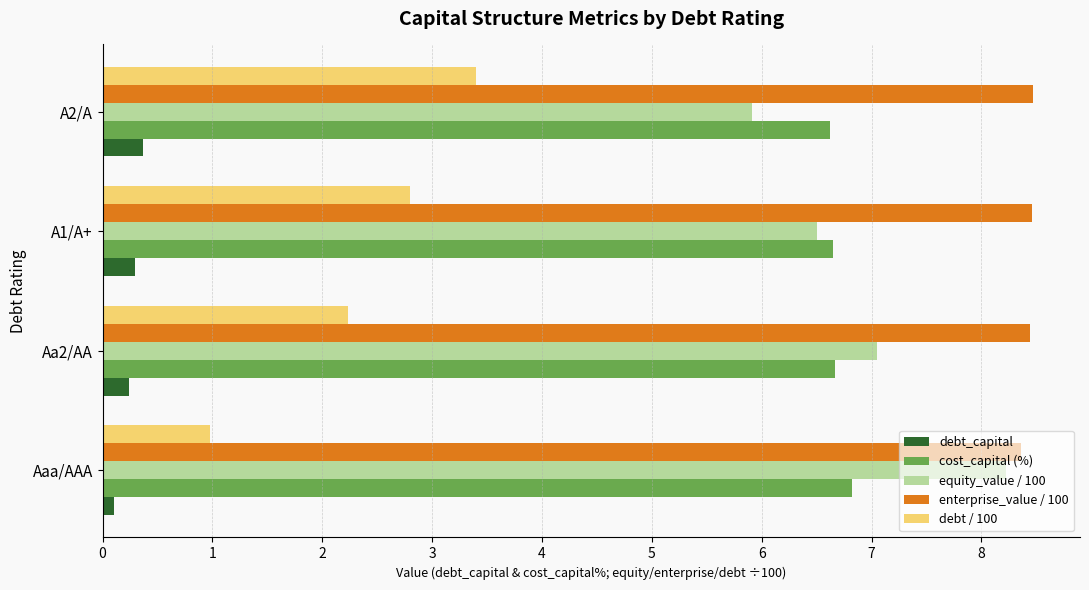

The cost_capital (%) series shows 2.7 at A2/A. True or false?

False